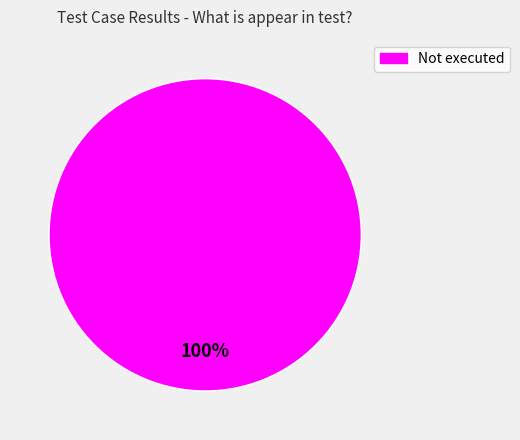

Does any single category account for the majority?

Yes